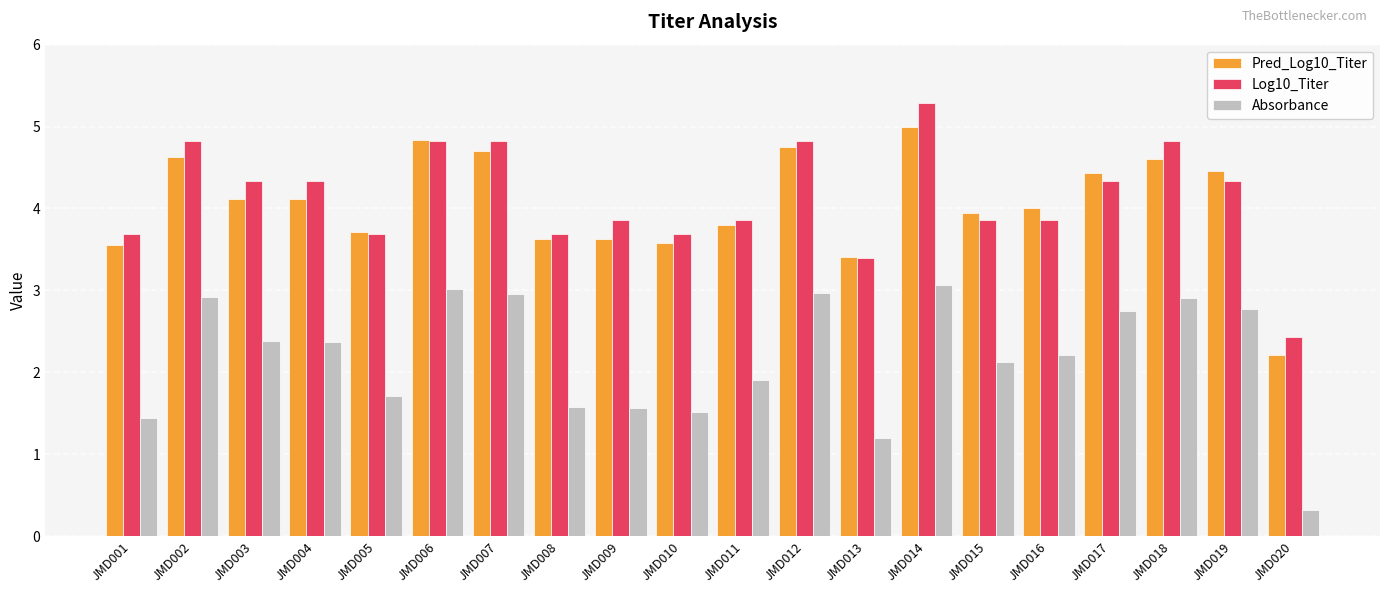

The Pred_Log10_Titer series shows 4.1 at JMD003. True or false?

True